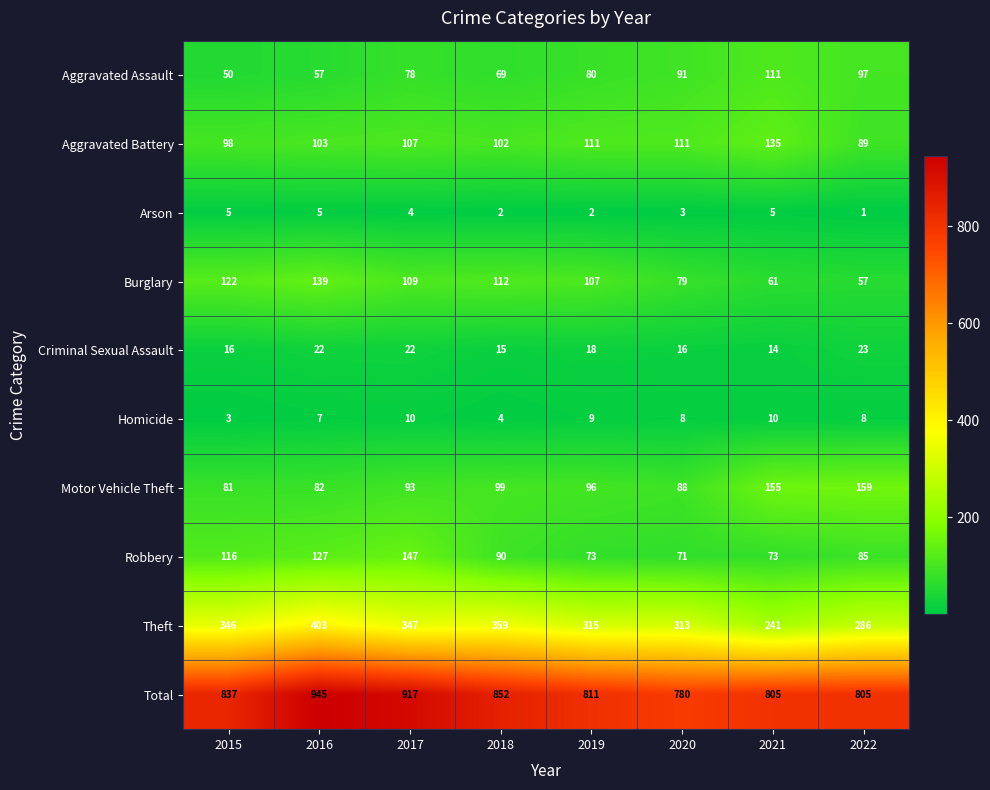

What is the highest value of the Aggravated Assault series?

111